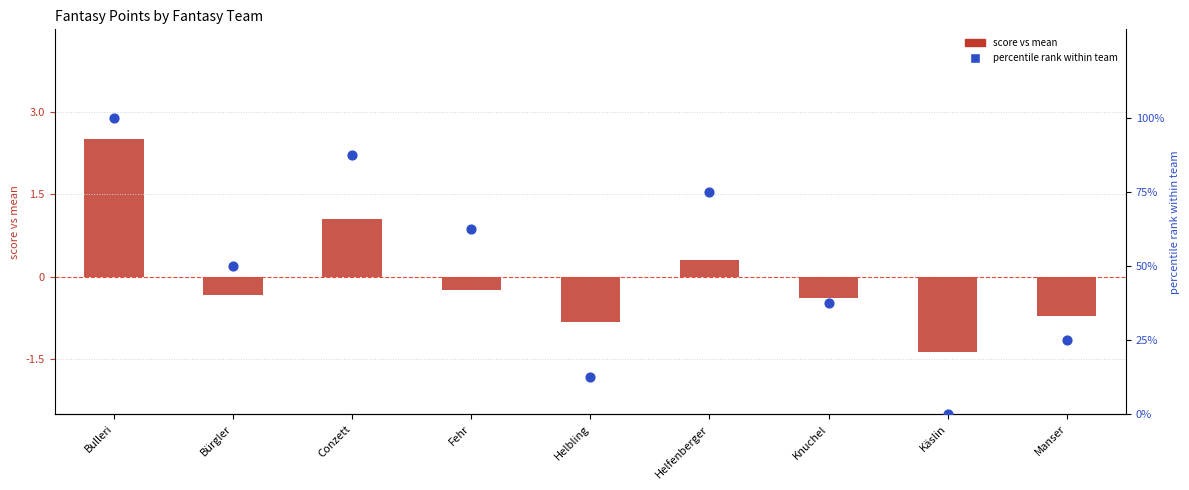

What are all the series names shown in the legend?

score vs mean, percentile rank within team